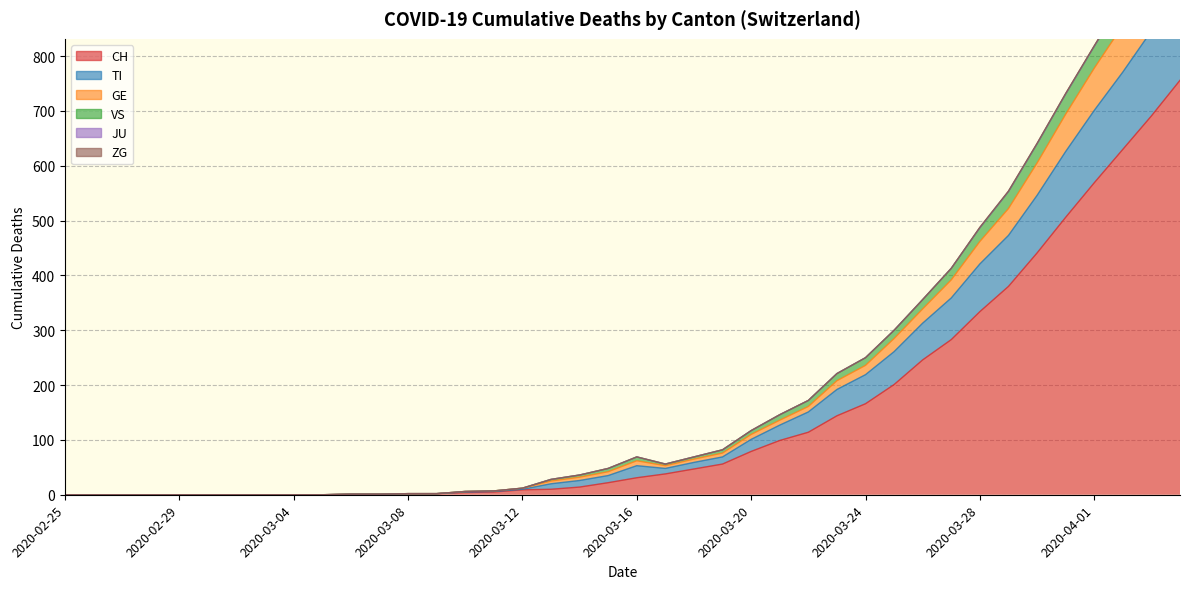

Where does the VS series first go above 56?

2020-03-16